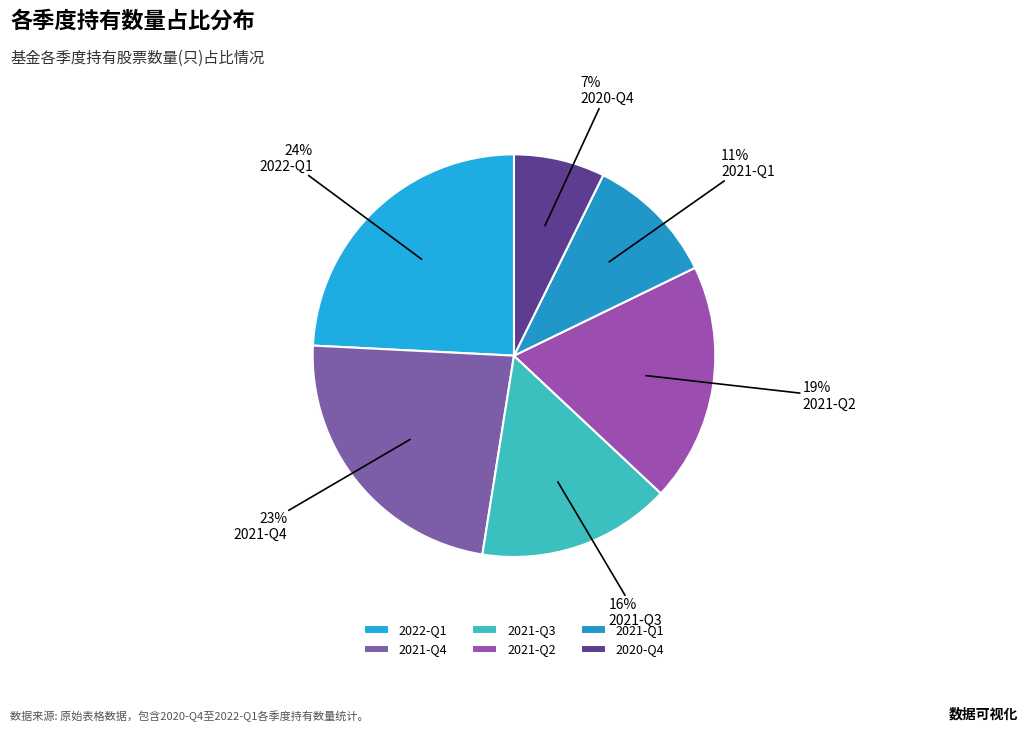

Is there a majority slice in this chart?

No